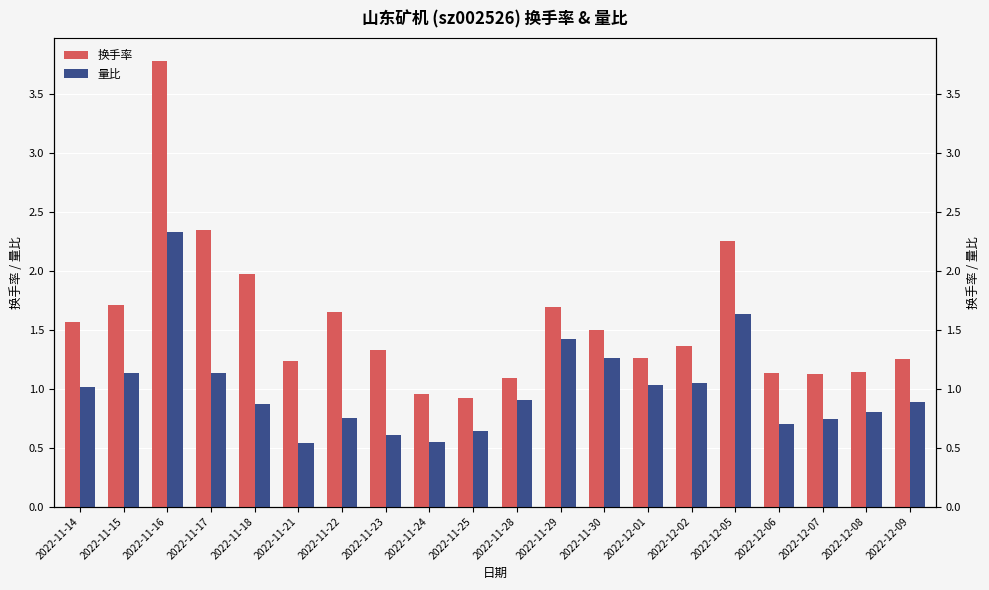

Which series has the largest range (max minus min)?

换手率